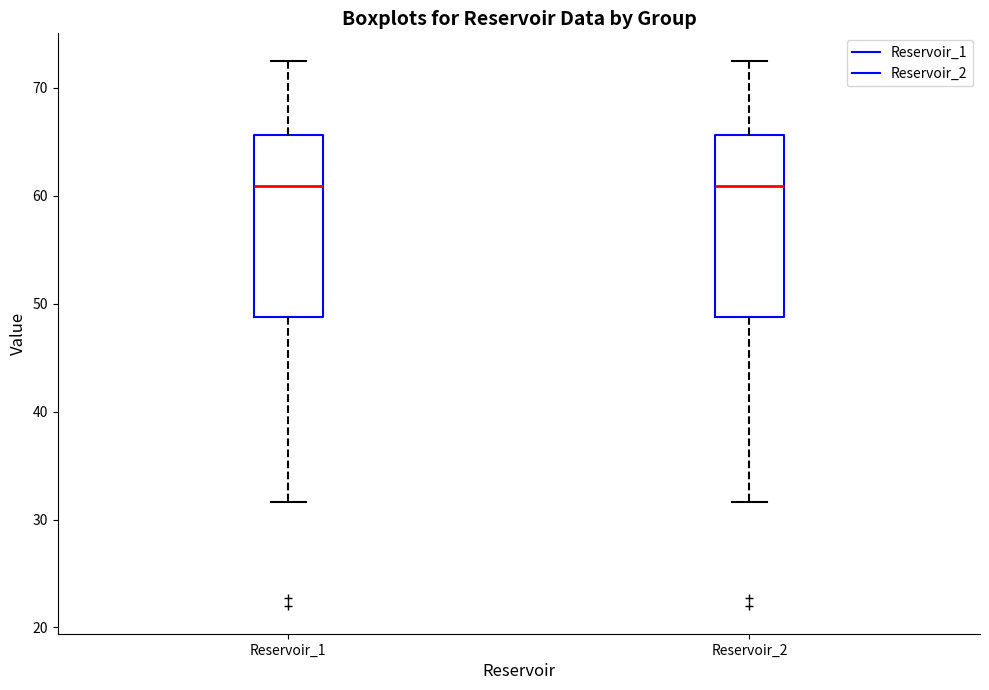

Reading left to right, read every box against the y-axis: the position of its median line, the range the box covers, and the ends of its whiskers. The values are not printed on the chart, so give them approximately, as read against the axis.

Reservoir_1: median 61, box 49 to 66, whiskers 32 to 73
Reservoir_2: median 61, box 49 to 66, whiskers 32 to 73